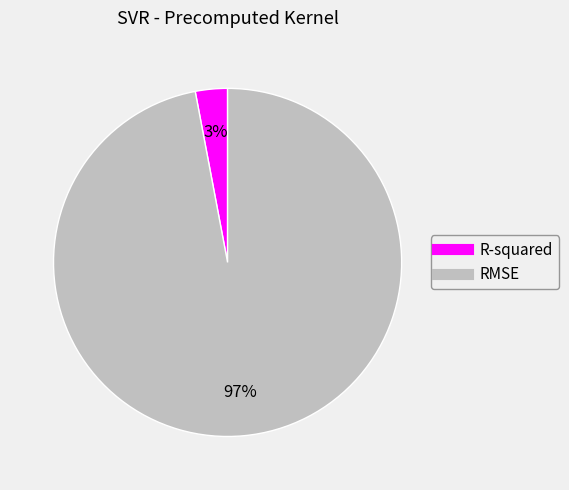

Which category has the biggest portion of the pie?

RMSE